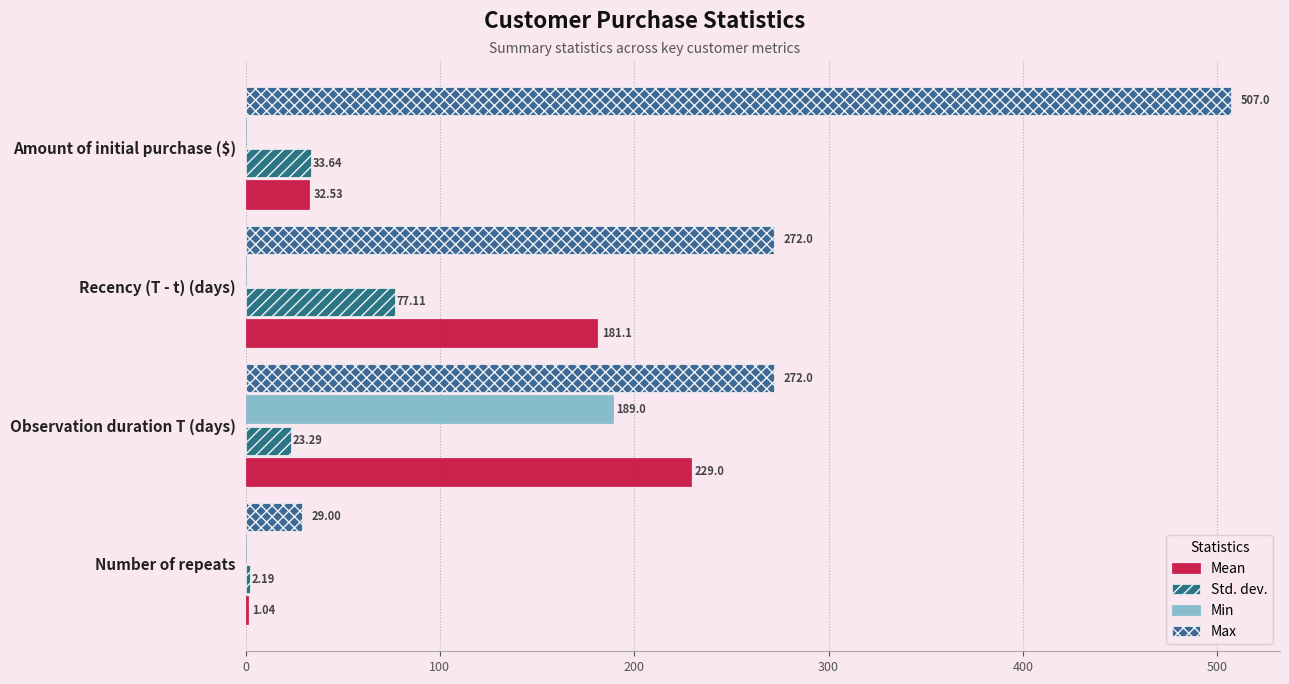

What are all the series names shown in the legend?

Mean, Std. dev., Min, Max